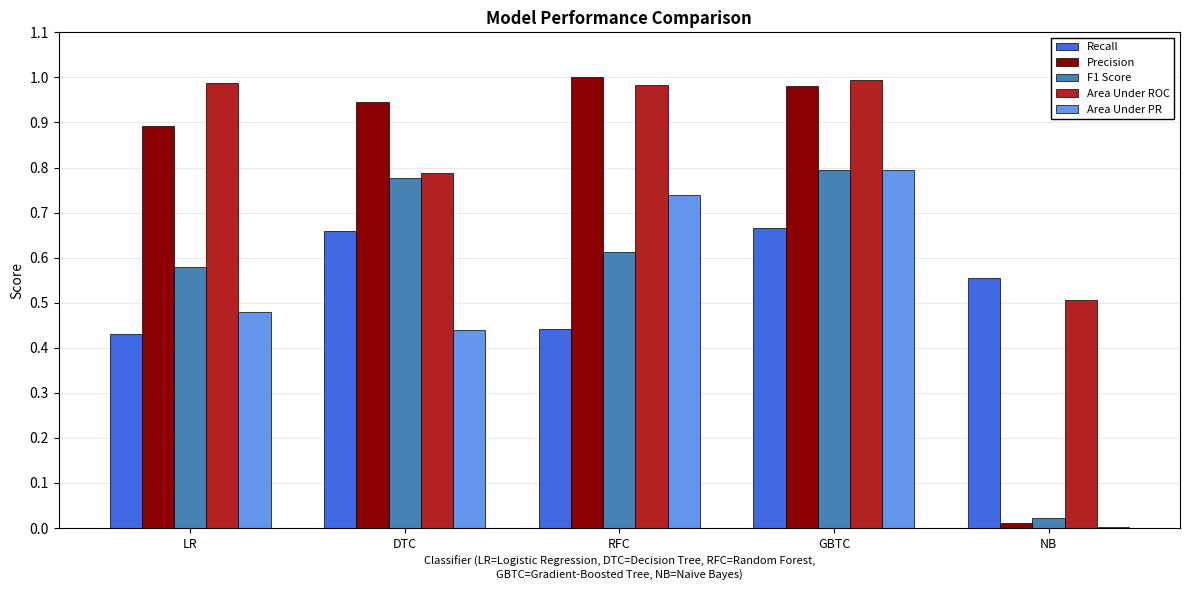

Between LR and RFC, which series saw the biggest shift?

Area Under PR